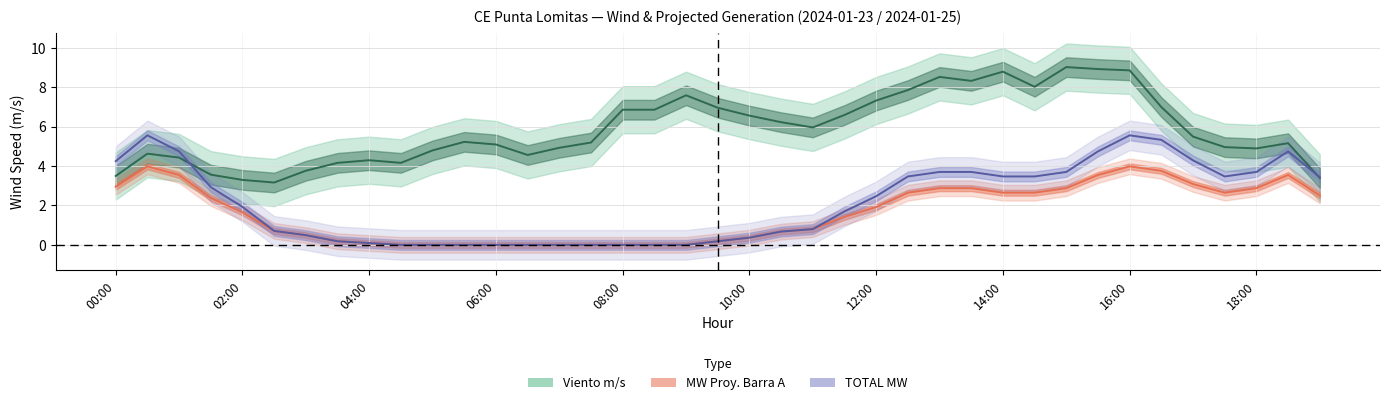

The TOTAL MW series shows 5.3 at 33. True or false?

True